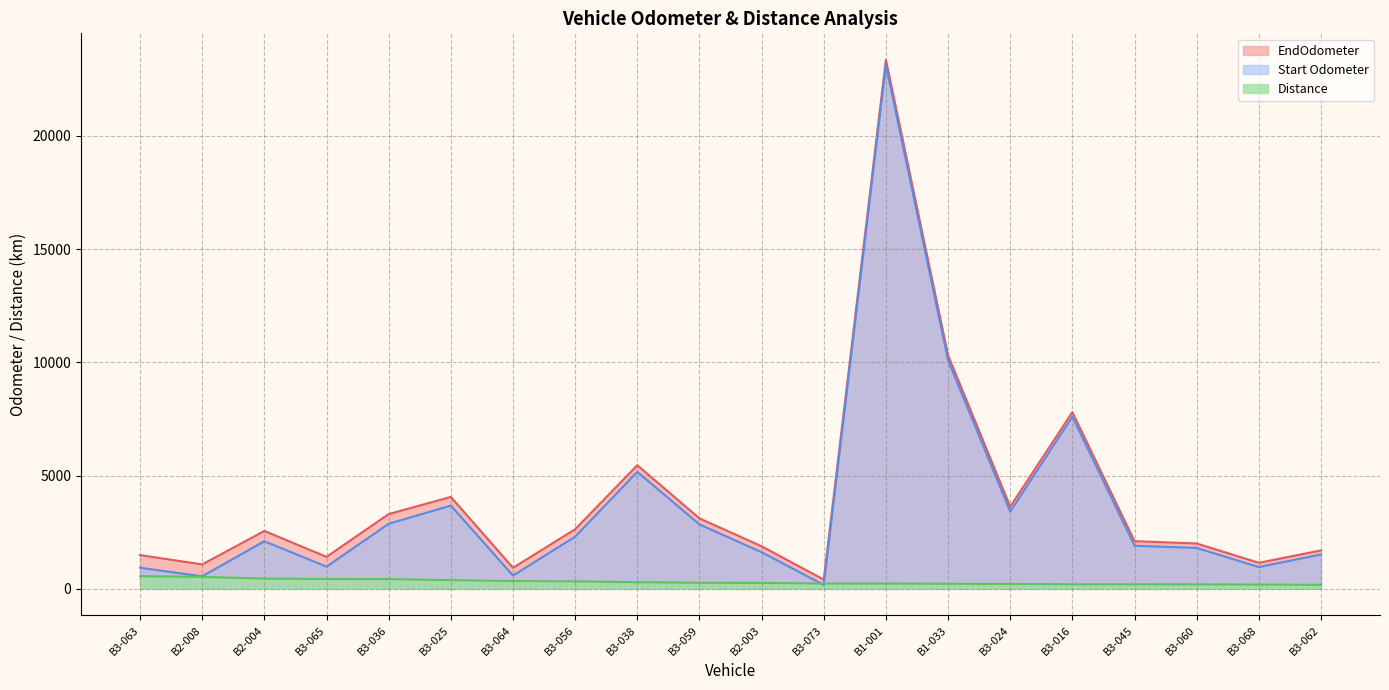

How many times do Start Odometer and Distance cross each other?

2